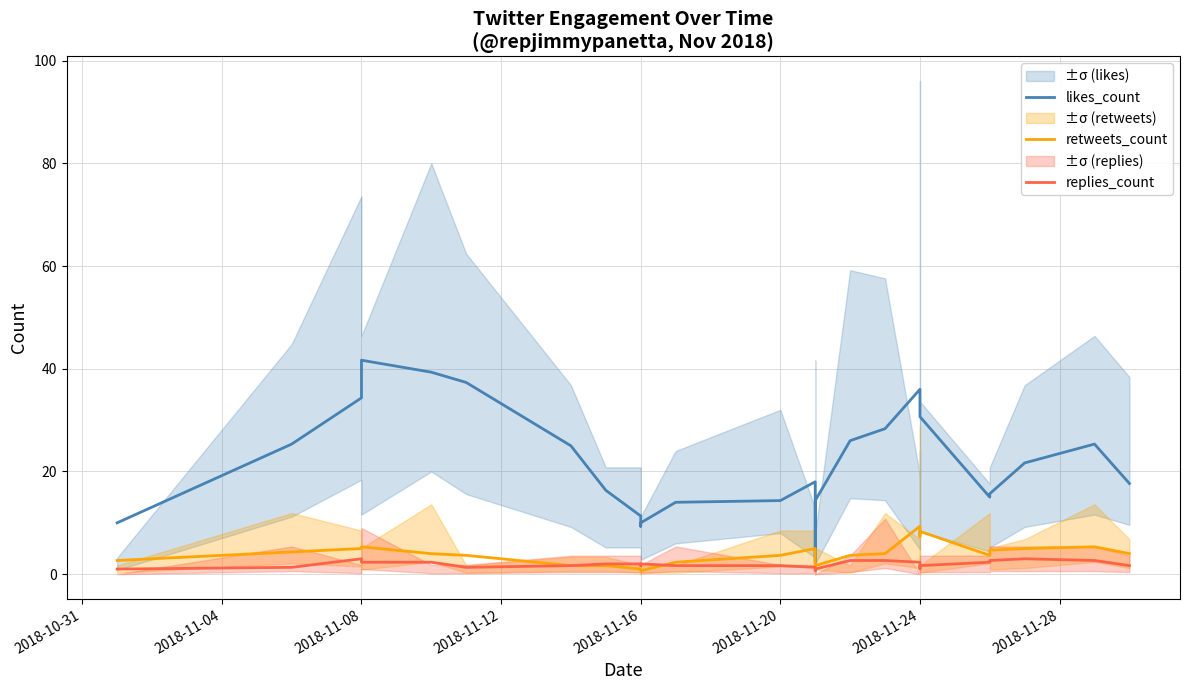

In replies_count, how many points are higher than both neighbors (excluding endpoints)?

3